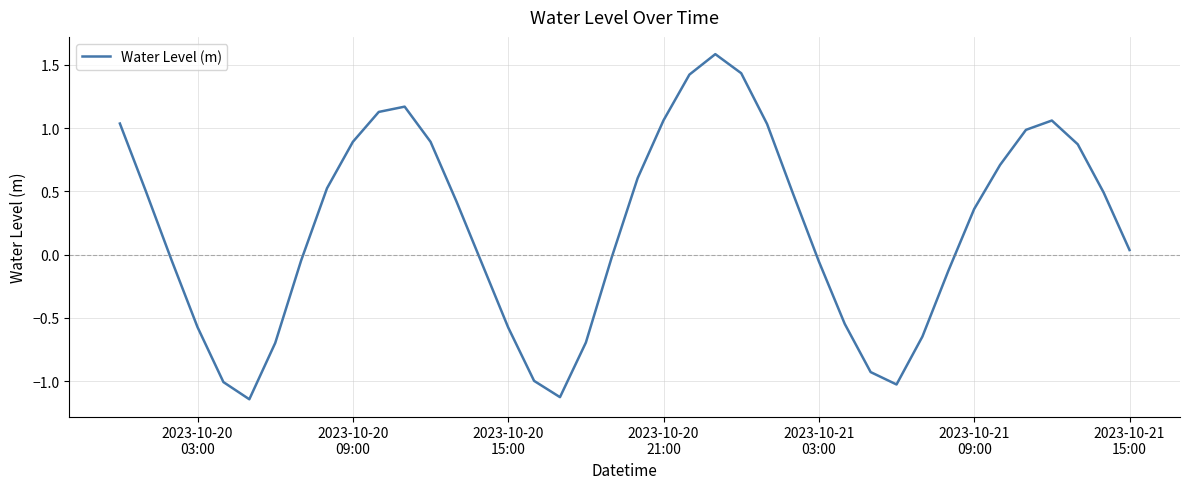

What is the difference between the maximum and minimum values?

2.7